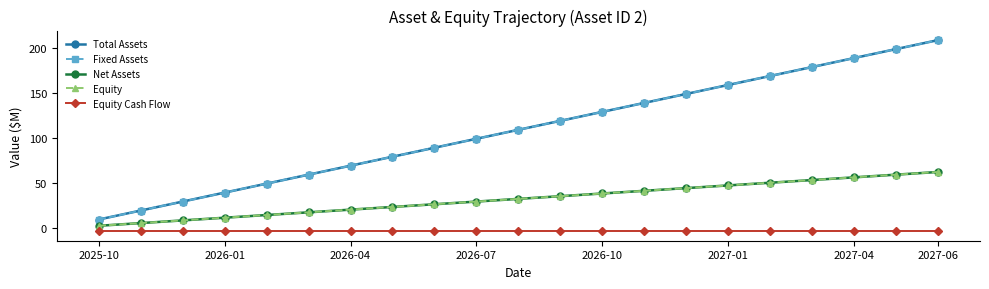

Does the chart have visible grid lines?

No